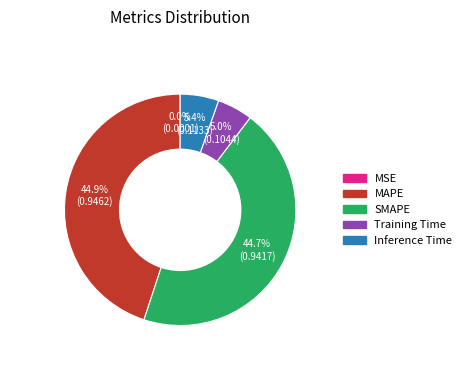

Does any single category account for the majority?

No